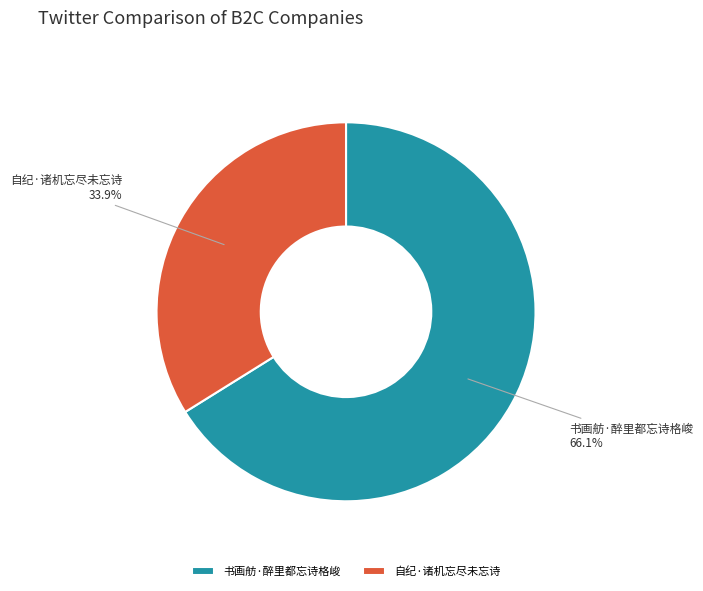

Does 自纪·诸机忘尽未忘诗 account for over 50% of the chart?

No